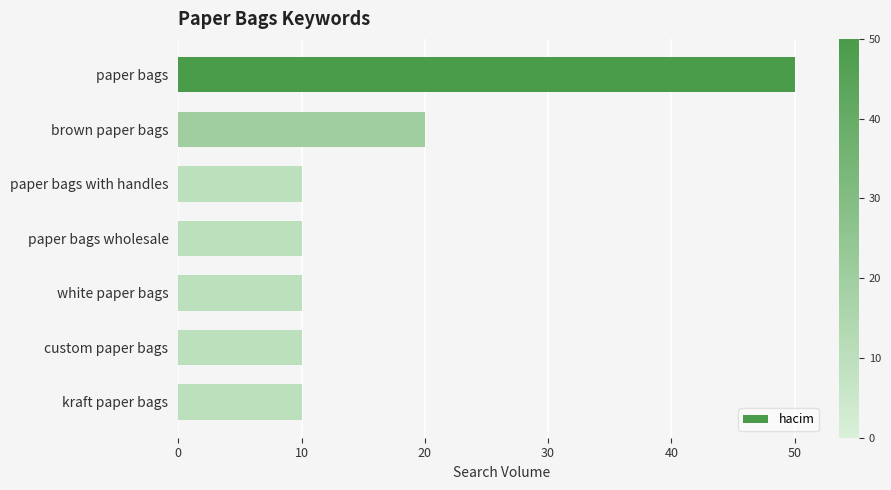

Are the bars horizontal?

Yes